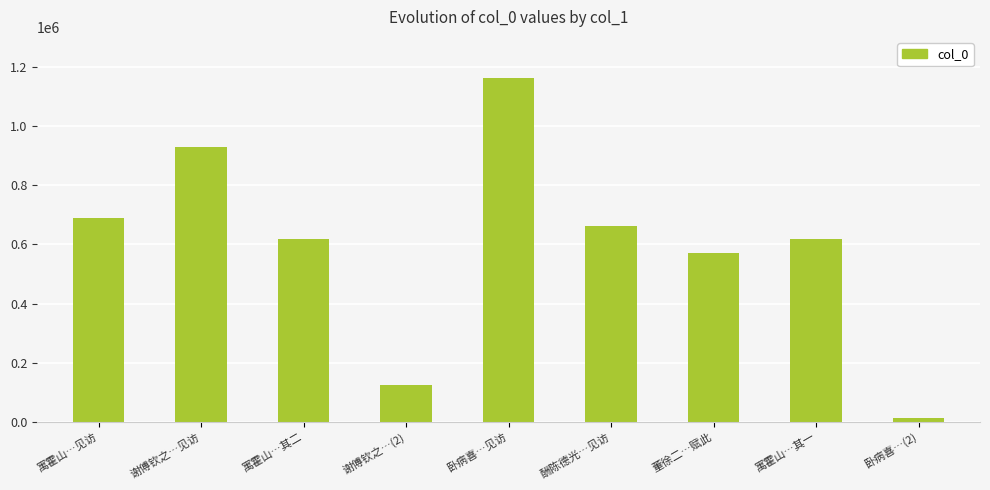

What is the difference between the second highest and second lowest values?

801285